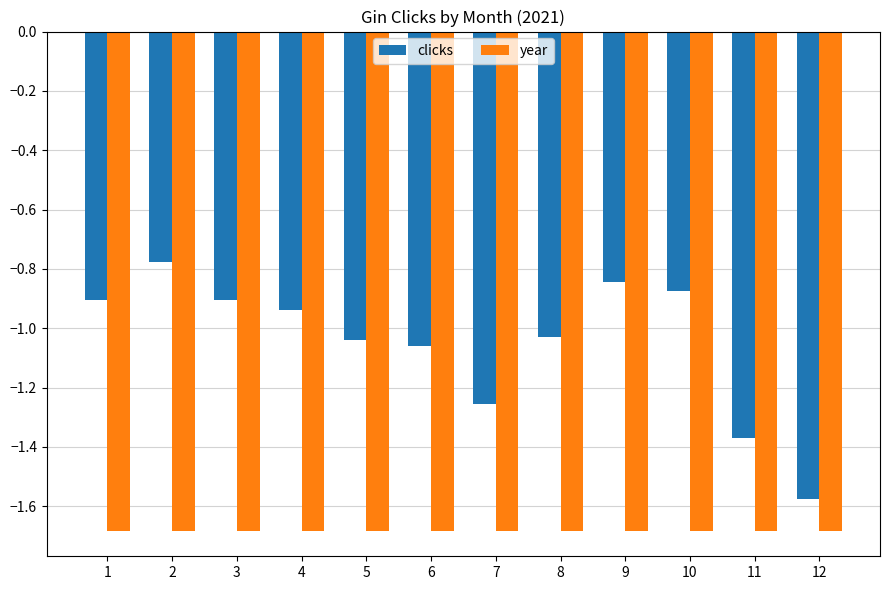

Which series has the largest range (max minus min)?

clicks